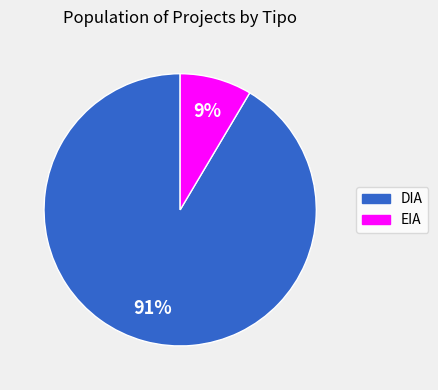

The DIA slice represents 91% of the pie. True or false?

True